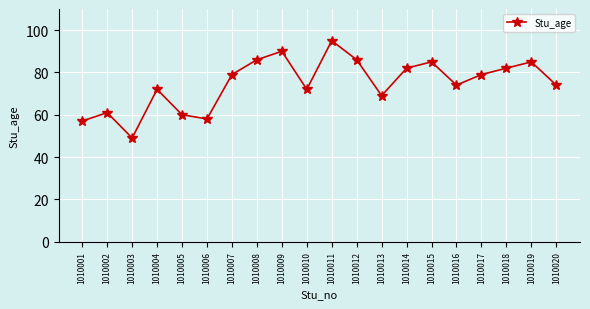

Reading left to right, transcribe all the data shown in this chart.

57	61	49	72	60	58	79	86	90	72	95	86	69	82	85	74	79	82	85	74